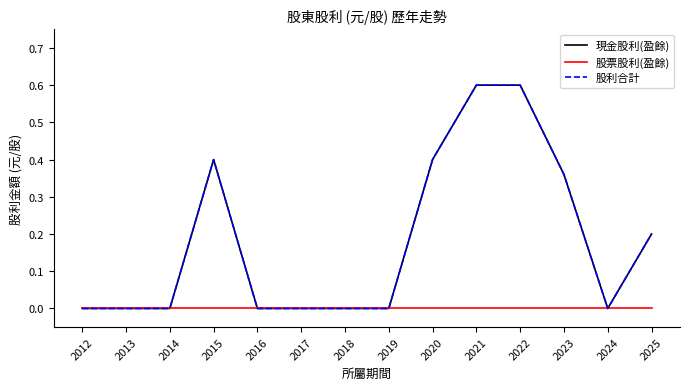

Is this an area chart (filled region under the line)?

No